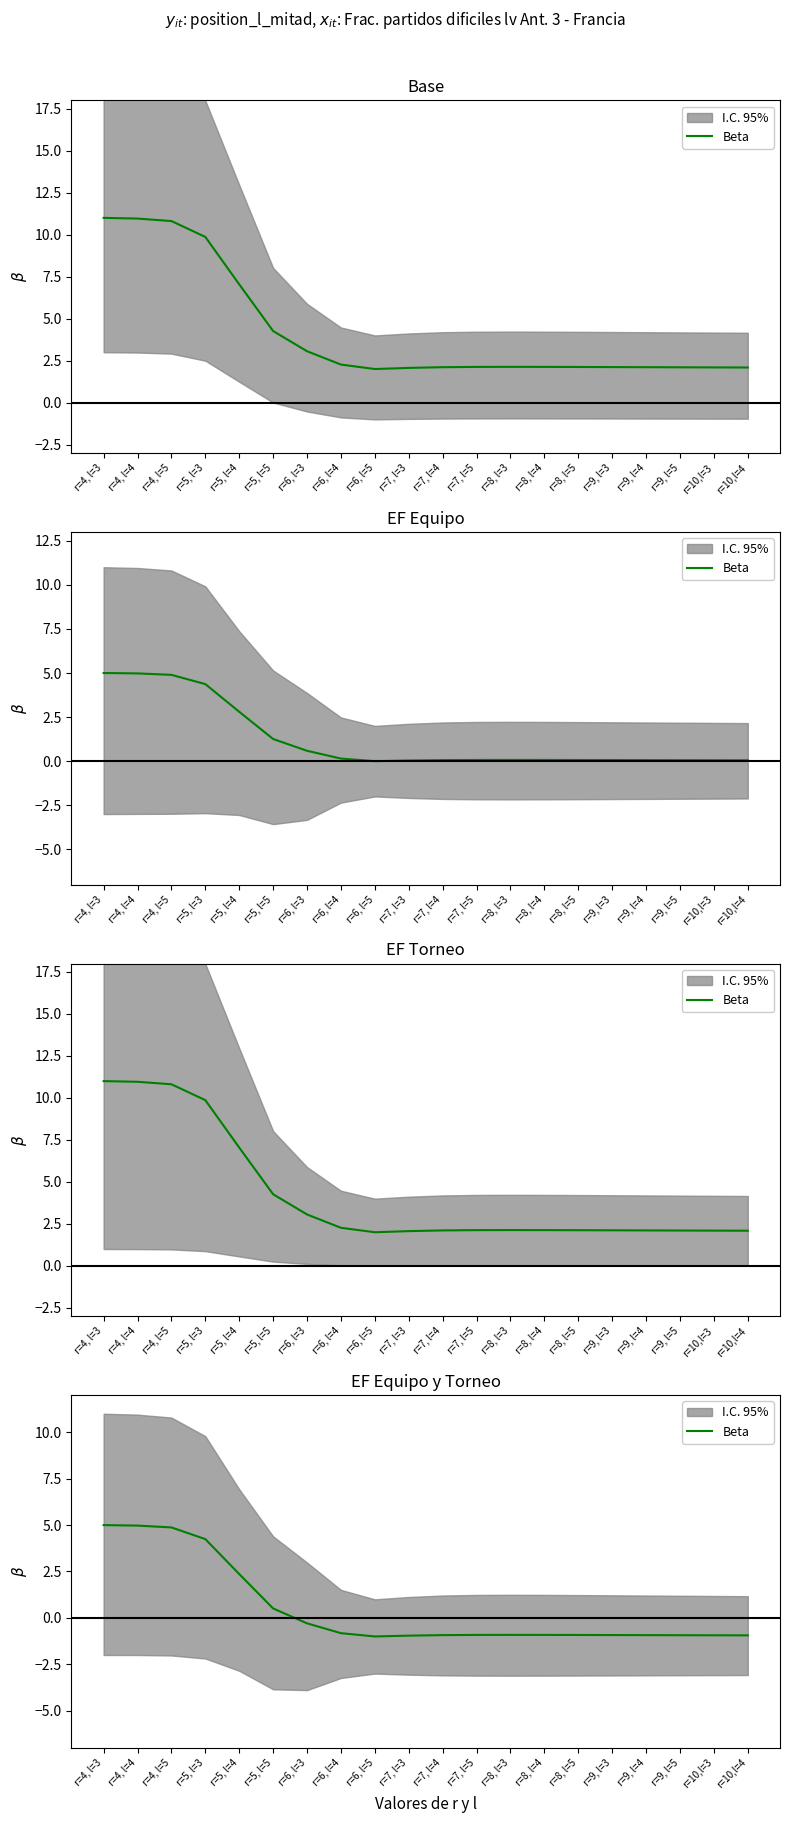

Rank the categories by value from lowest to highest.

r=6, l=5, r=7, l=3, r=10,l=4, r=10,l=3, r=9, l=5, r=9, l=4, r=7, l=4, r=9, l=3, r=8, l=5, r=7, l=5, r=8, l=4, r=8, l=3, r=6, l=4, r=6, l=3, r=5, l=5, r=5, l=4, r=5, l=3, r=4, l=5, r=4, l=4, r=4, l=3